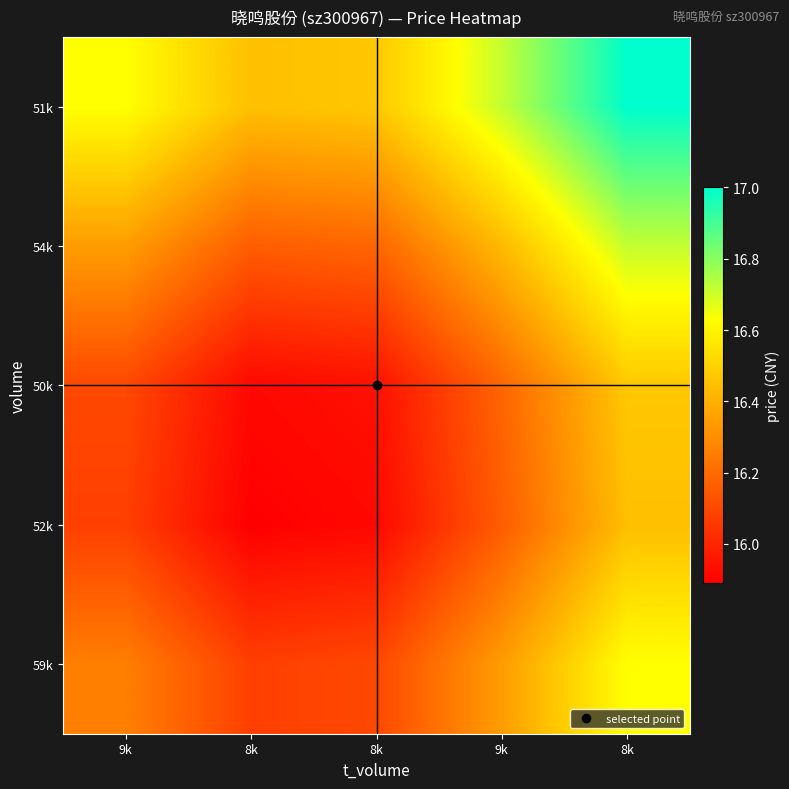

Count the number of categories in the chart.

5